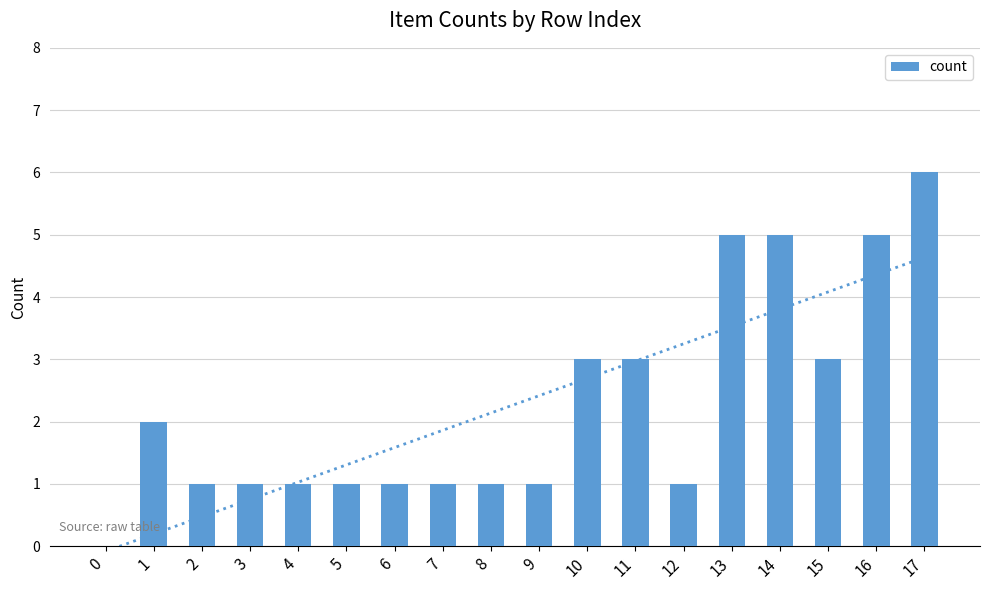

What is the difference between the maximum and minimum values?

6